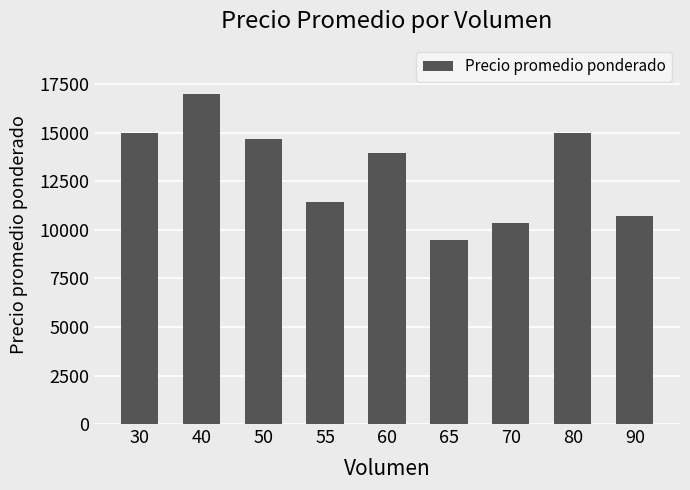

What is the difference between the values at 40 and 50?

2318